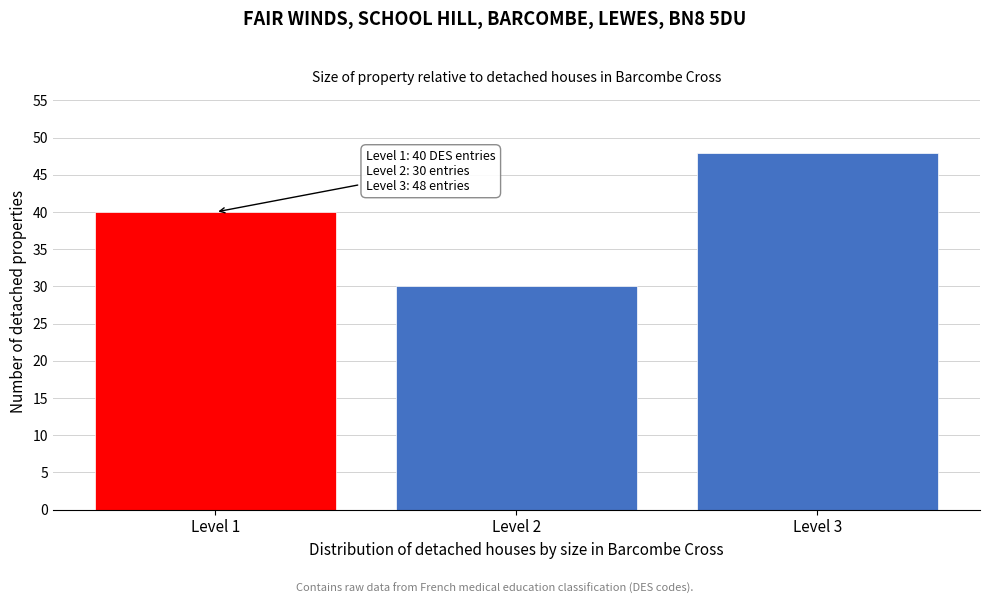

Reading left to right, transcribe all the data shown in this chart.

Level 1=40	Level 2=30	Level 3=48